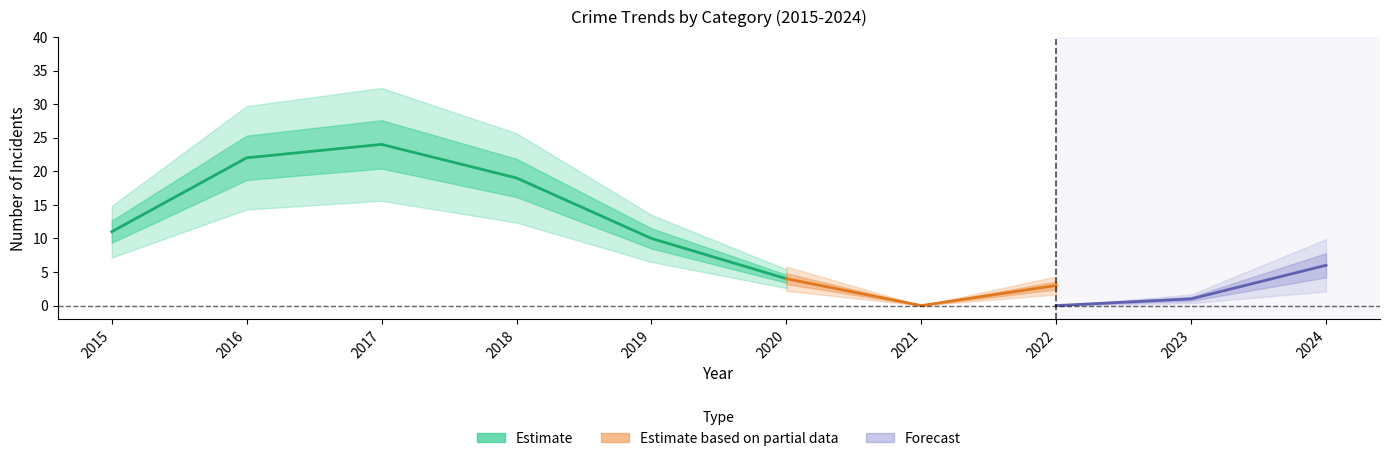

At which category does the chart reach its minimum across all series?

2021